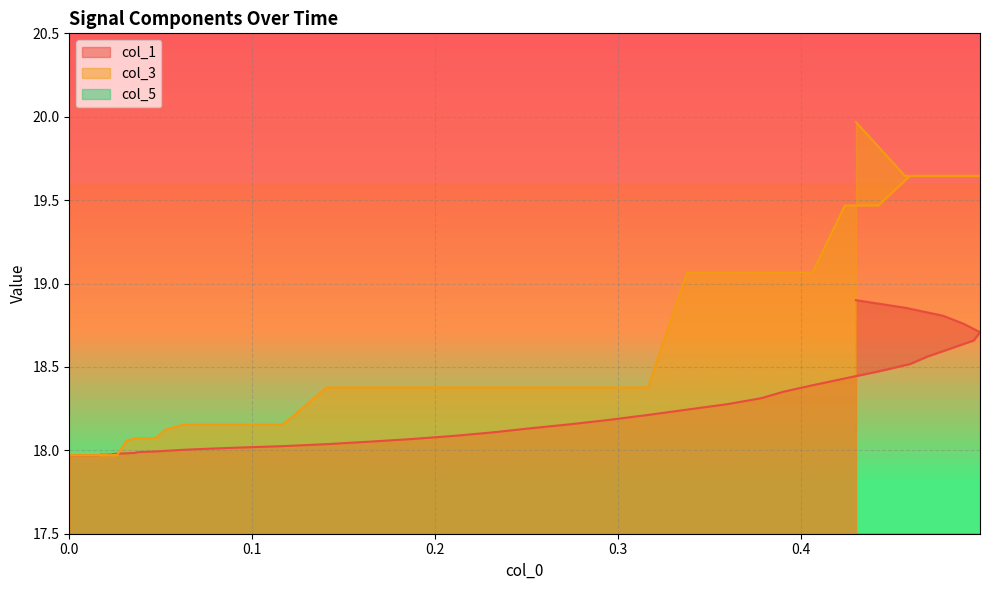

How many data points in col_1 are less than 18?

11